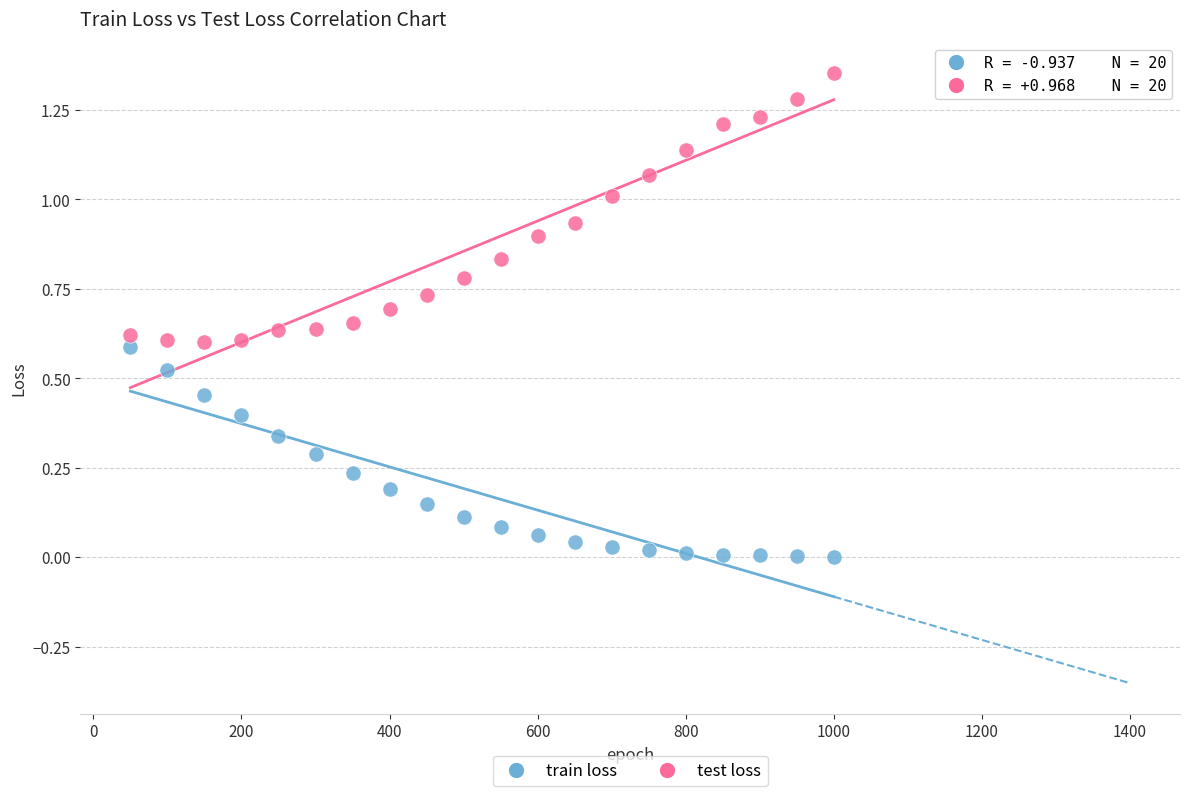

Which series contains the highest Y value?

test loss